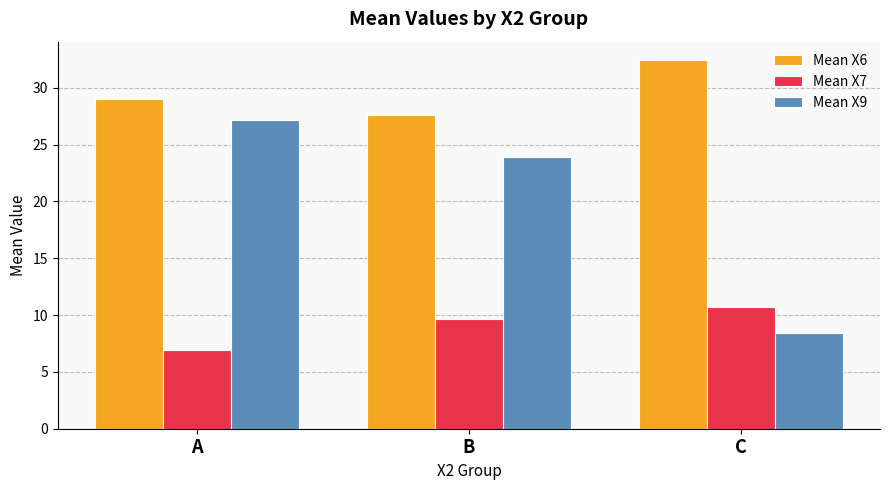

At which label does Mean X6 first exceed 29?

A